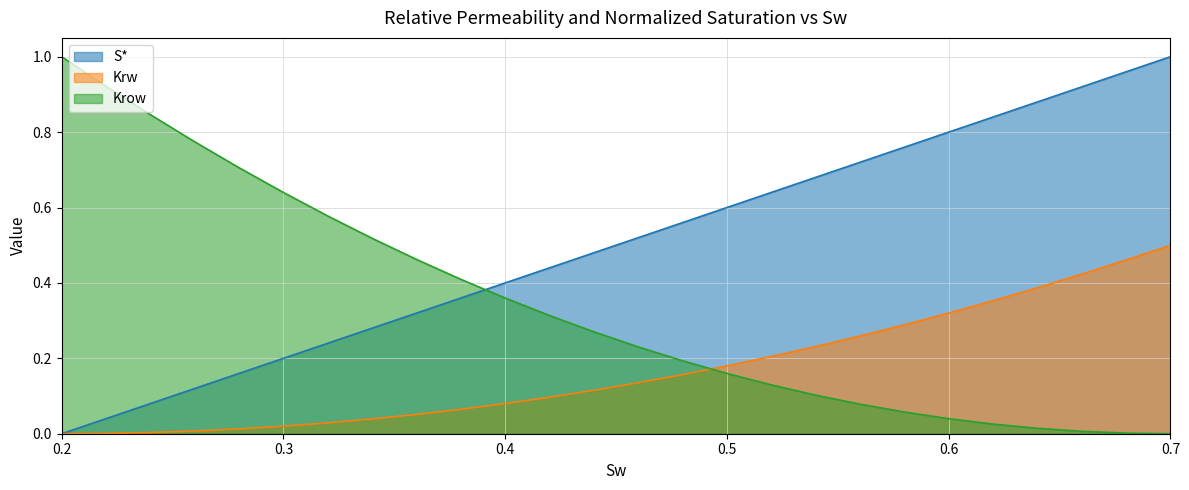

Is it true that Krow equals 0.1 at 0.48?

False